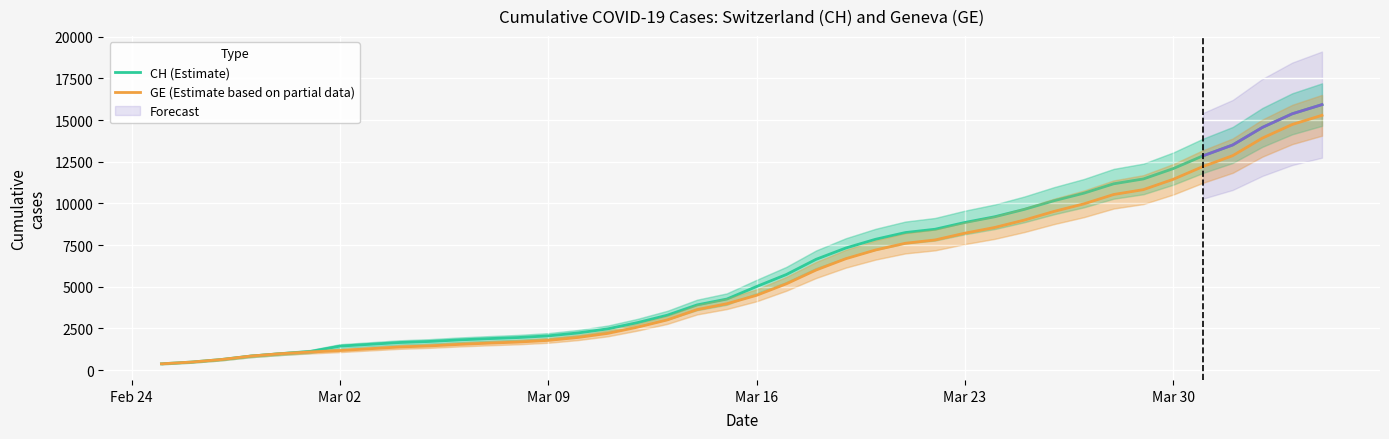

Rank the series by their maximum value, from highest to lowest.

CH (Estimate), GE (Estimate based on partial data)